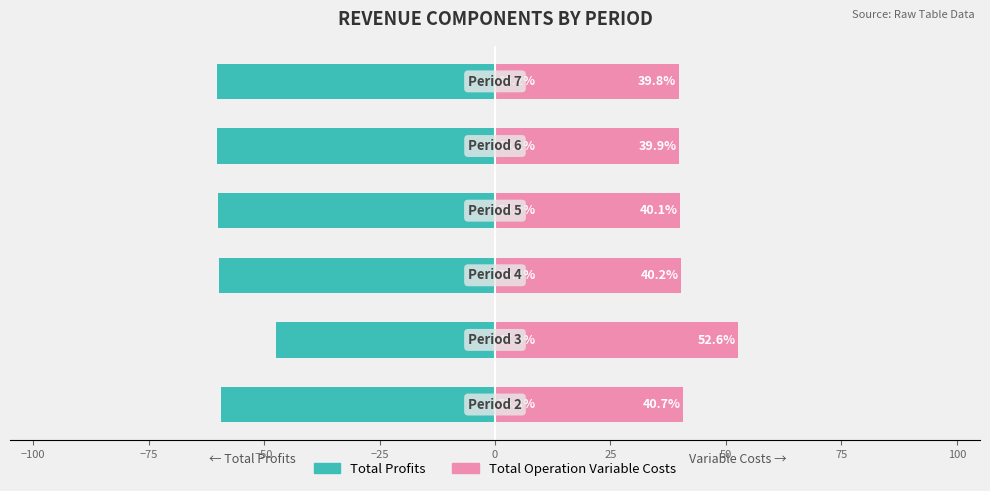

How many series are shown in this chart?

2